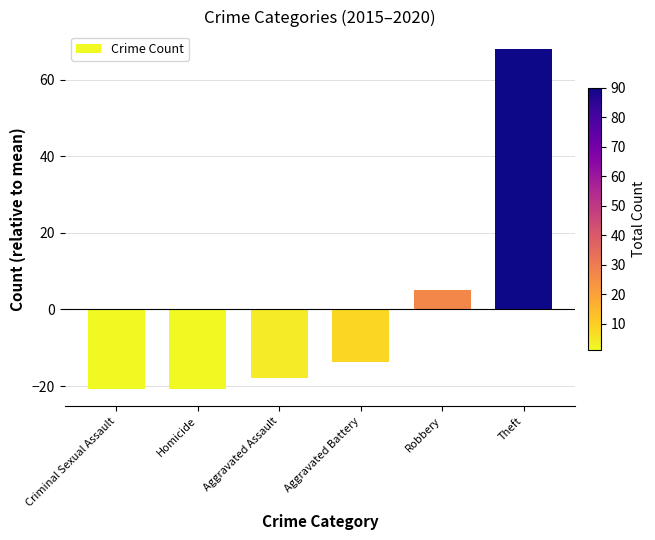

Reading left to right, transcribe all the data shown in this chart.

-20.8	-20.8	-17.8	-13.8	5.2	68.2